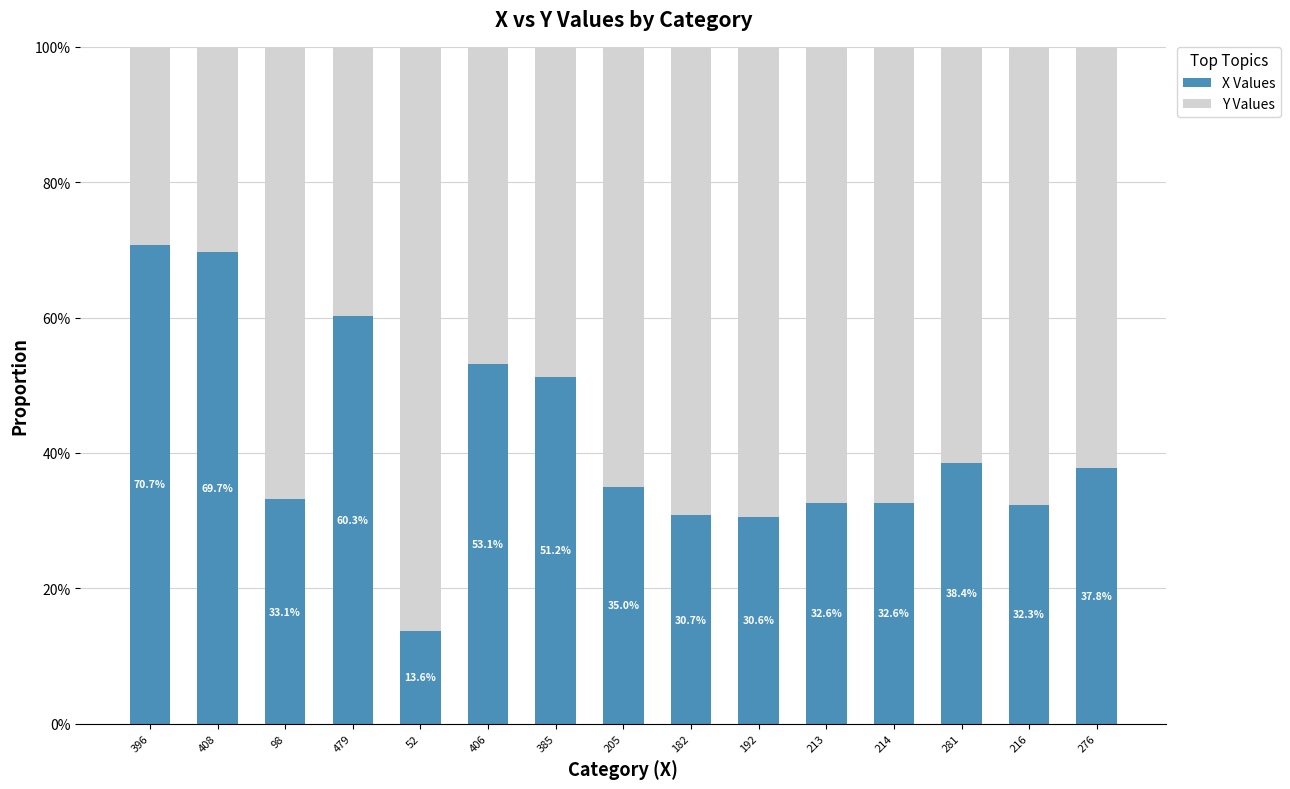

What are all the series names shown in the legend?

X Values, Y Values